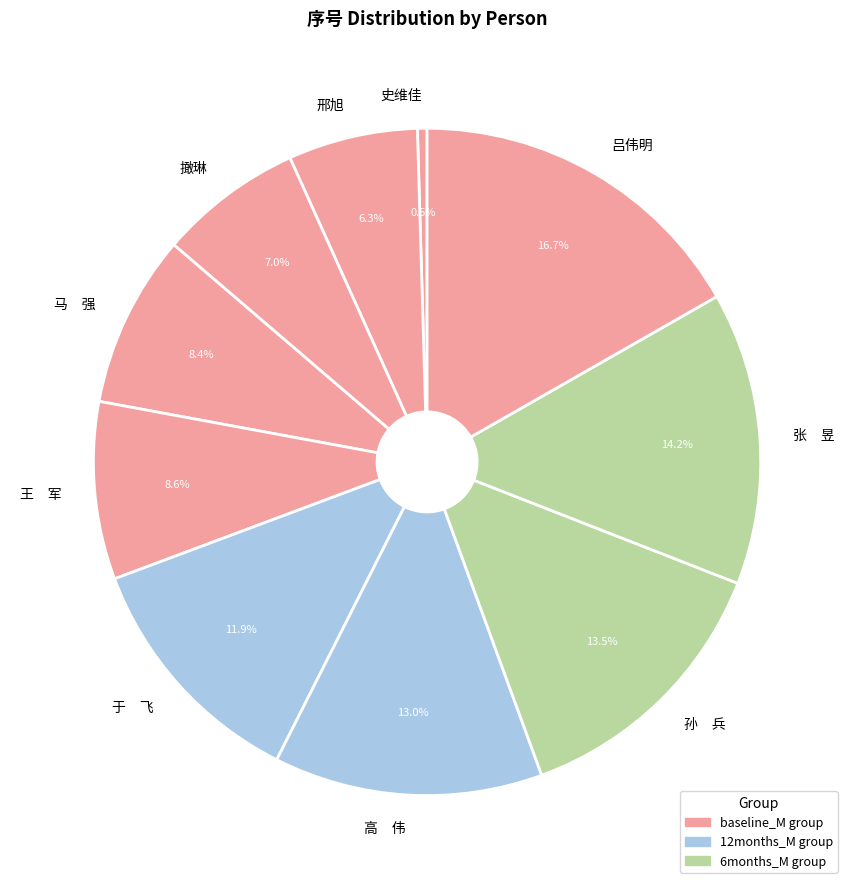

What is the smallest slice in the pie chart?

史维佳